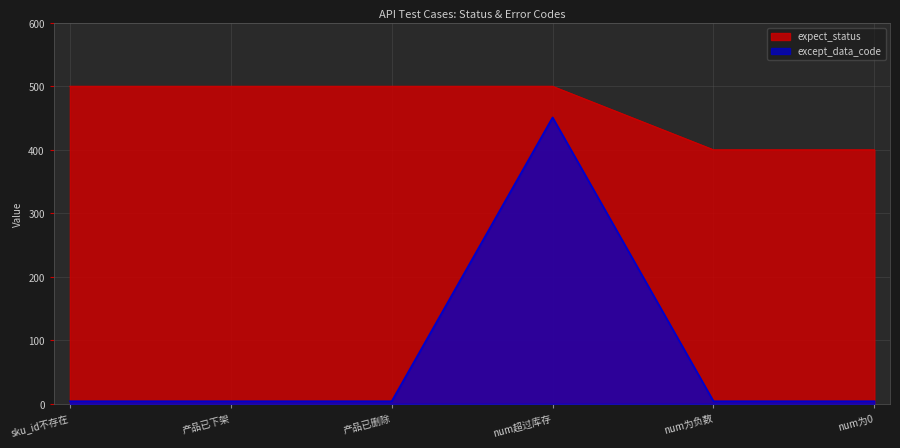

How many lines are shown in the chart?

2